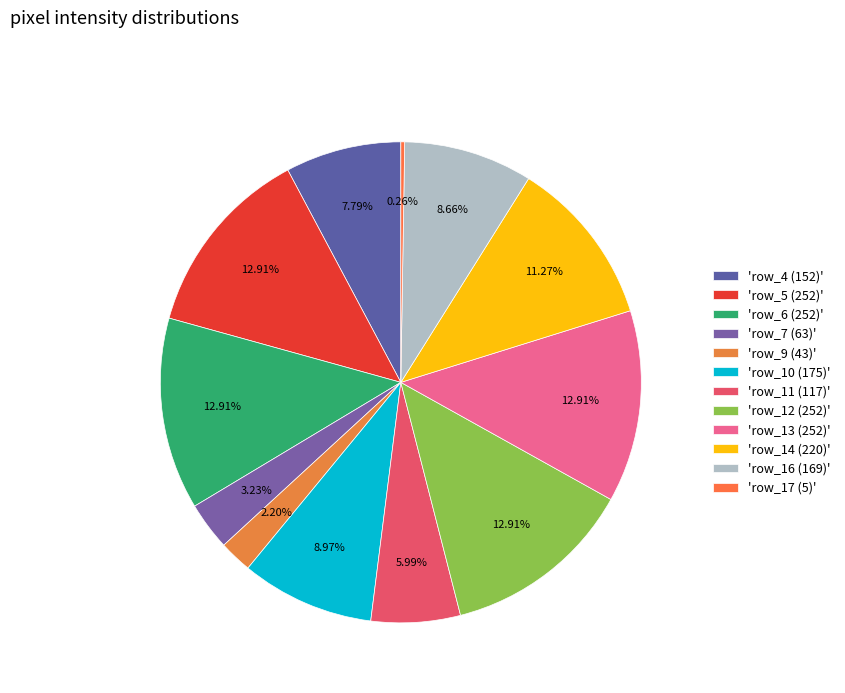

Is there a majority slice in this chart?

No